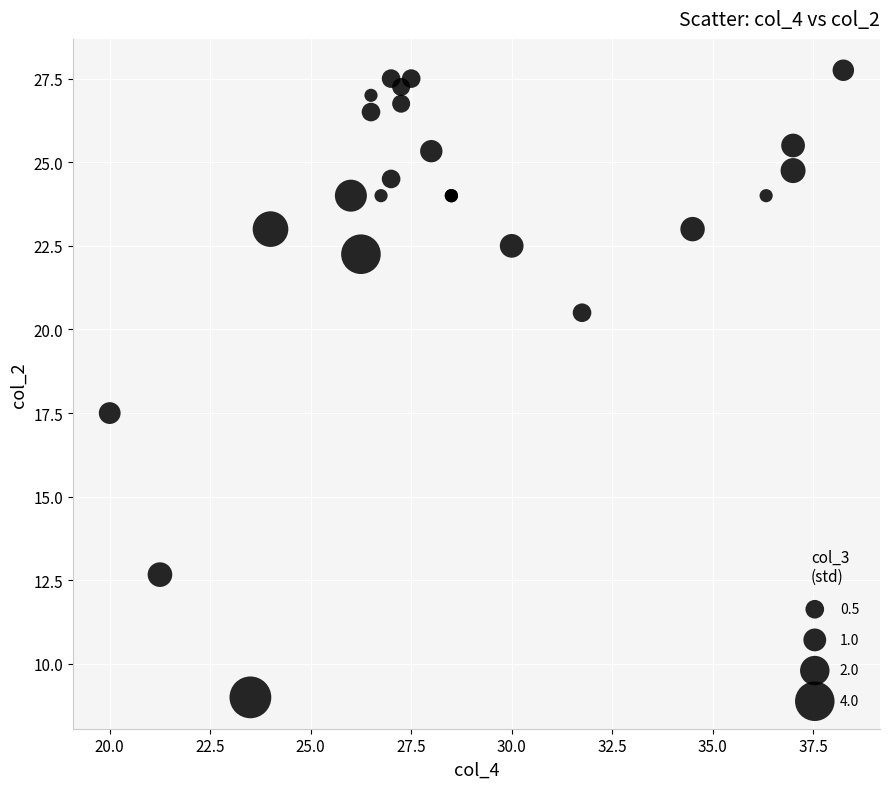

What Y value in the scatter plot is closest to 18?

17.5